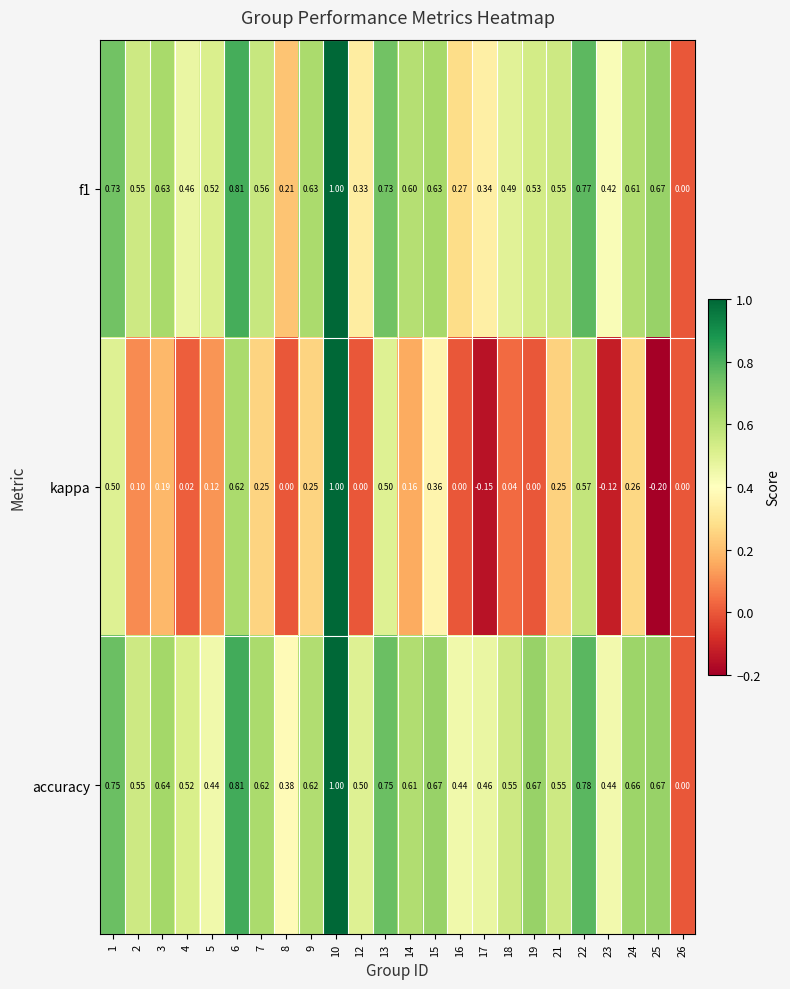

Between 10 and 23, which series saw the biggest shift?

kappa